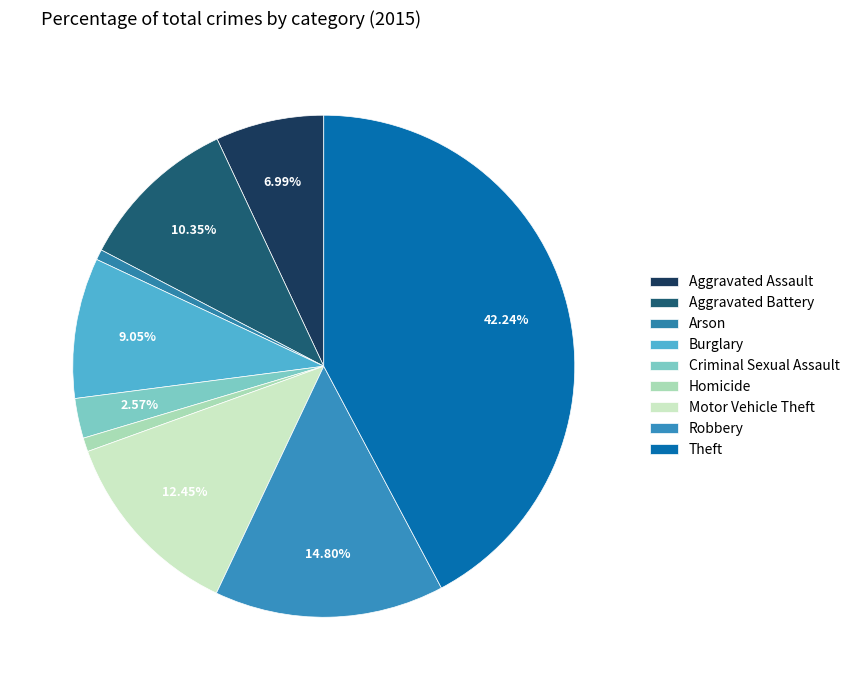

The Arson slice represents 14% of the pie. True or false?

False